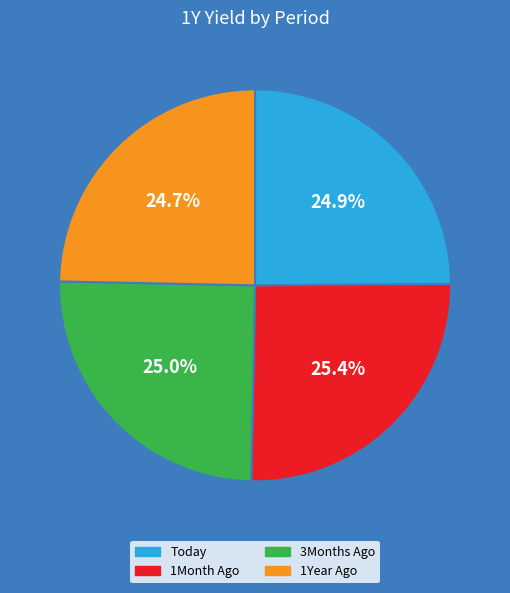

Approximately how many times larger is the value at 3Months Ago compared to Today?

1.0